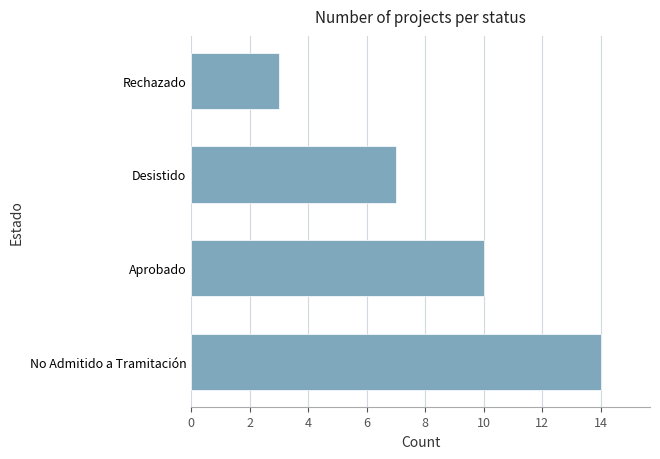

Which has a higher value, Desistido or No Admitido a Tramitación?

No Admitido a Tramitación